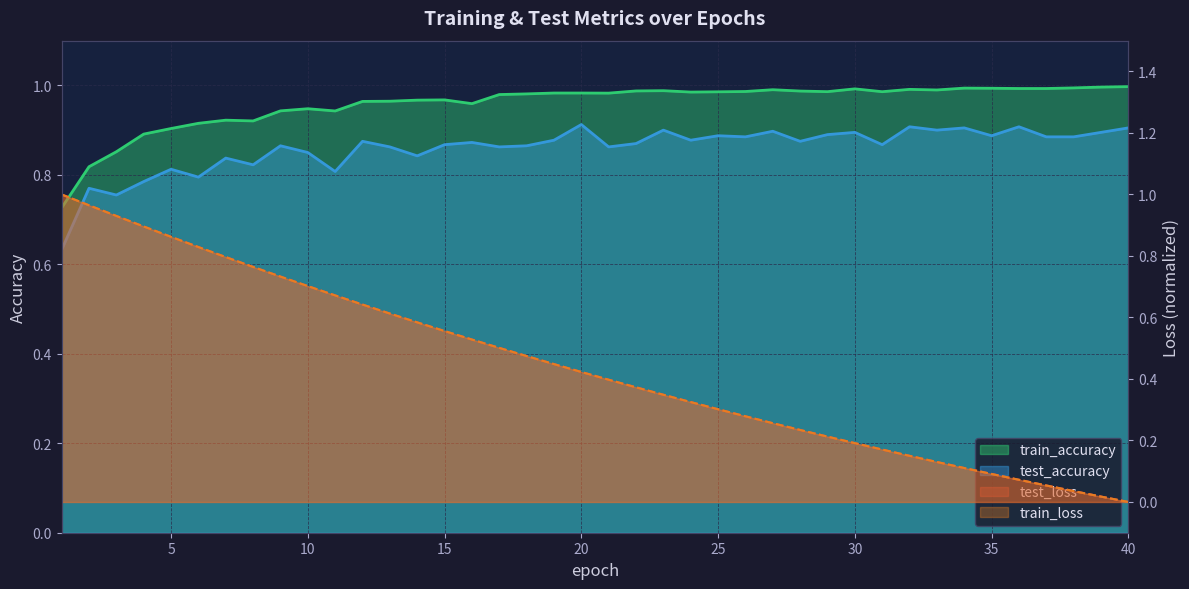

At which category is the sum across all series the highest?

2